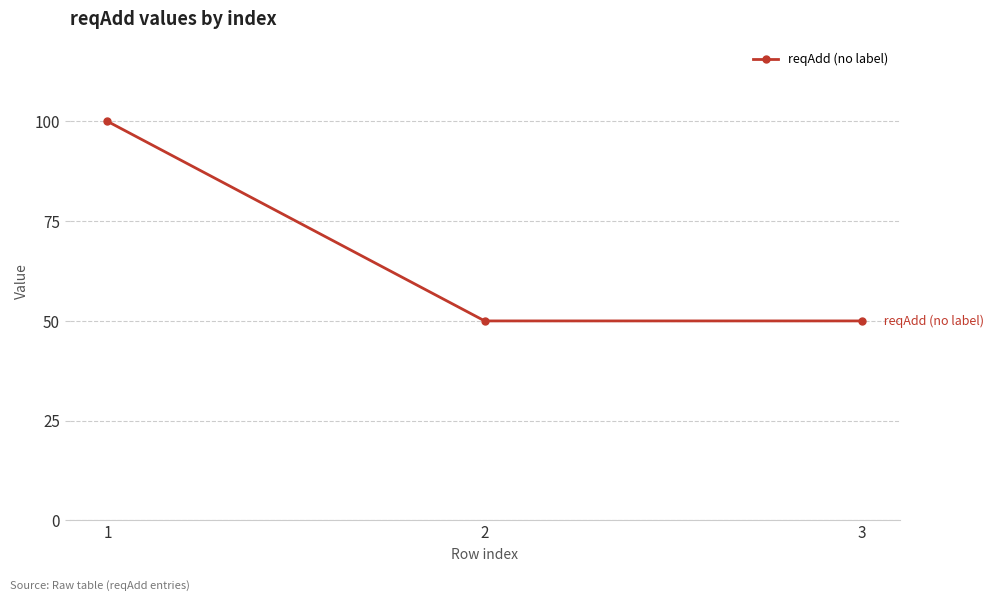

Reading left to right, what are all the values shown in this chart?

1=100	2=50	3=50